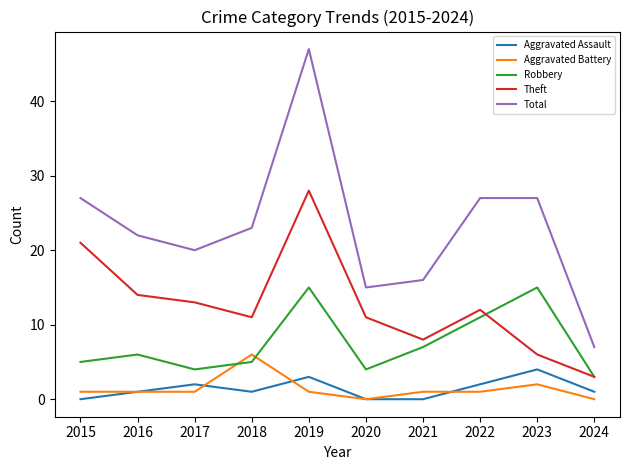

True or false: Theft and Total intersect in this chart.

False